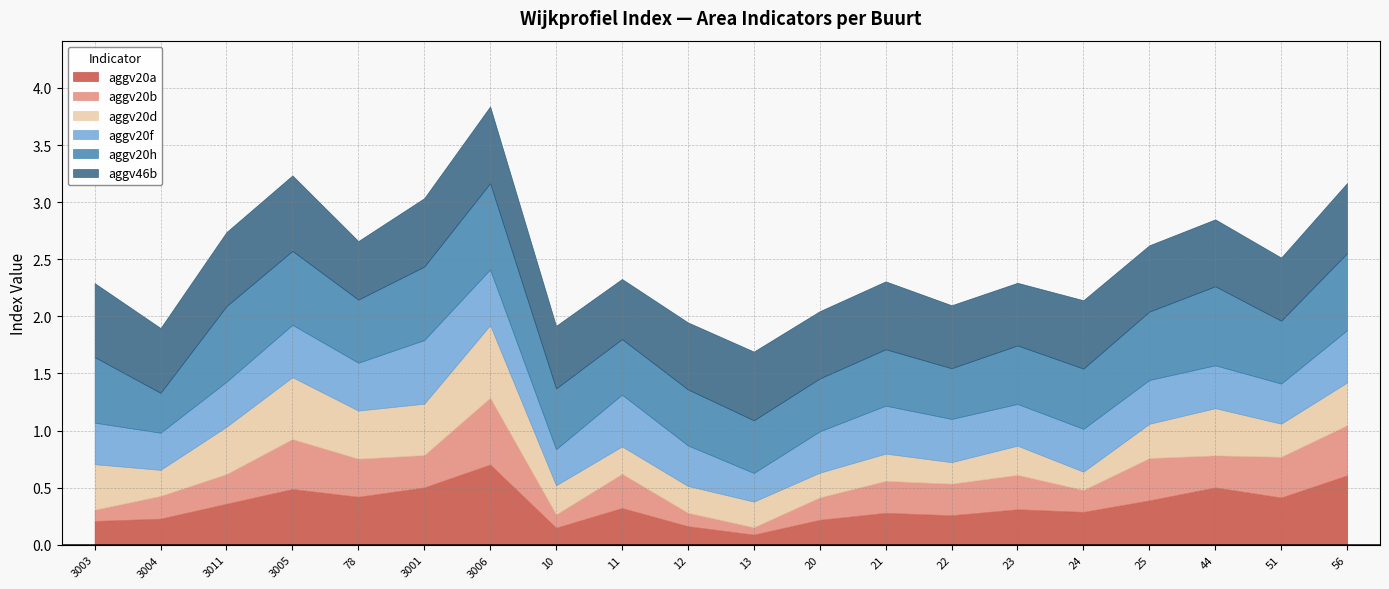

What is the sum of all aggv20b values?

5.5